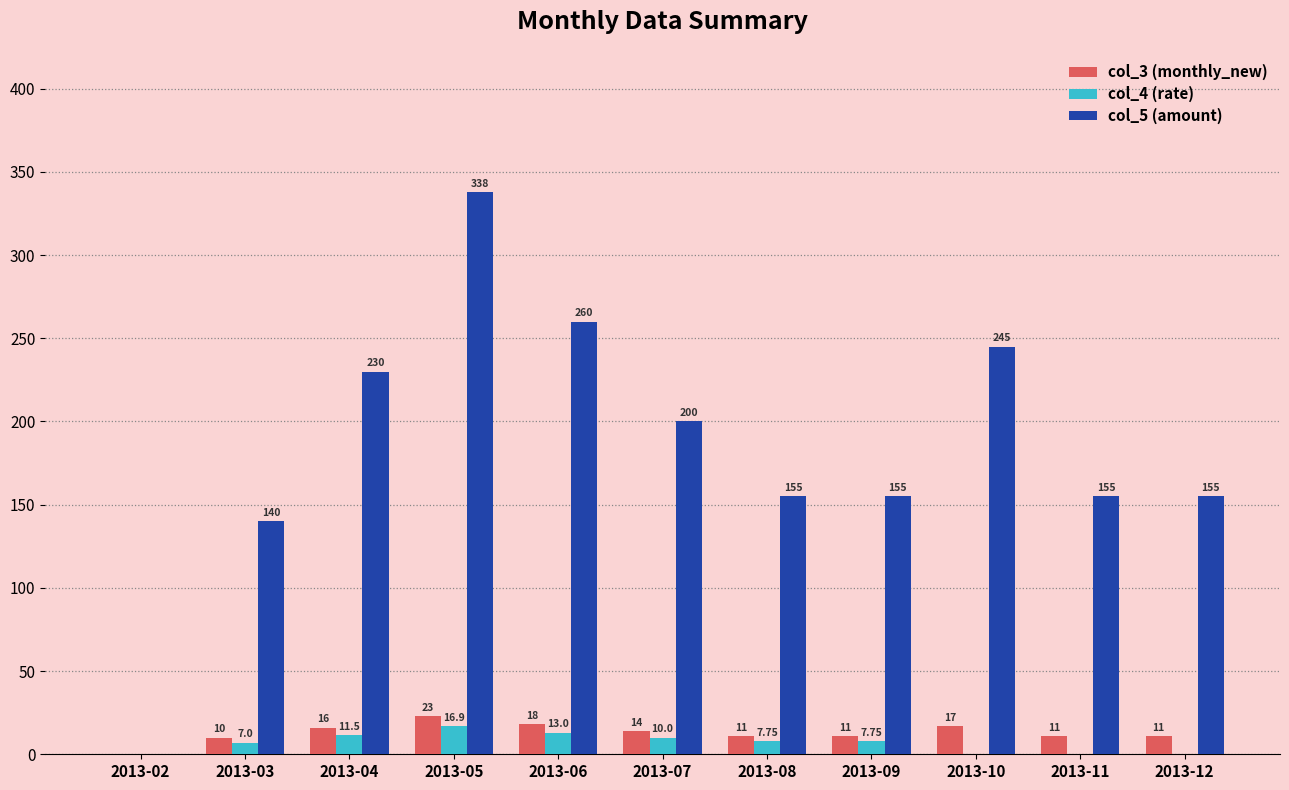

The value of col_4 (rate) at 2013-04 is 11.5. True or false?

True